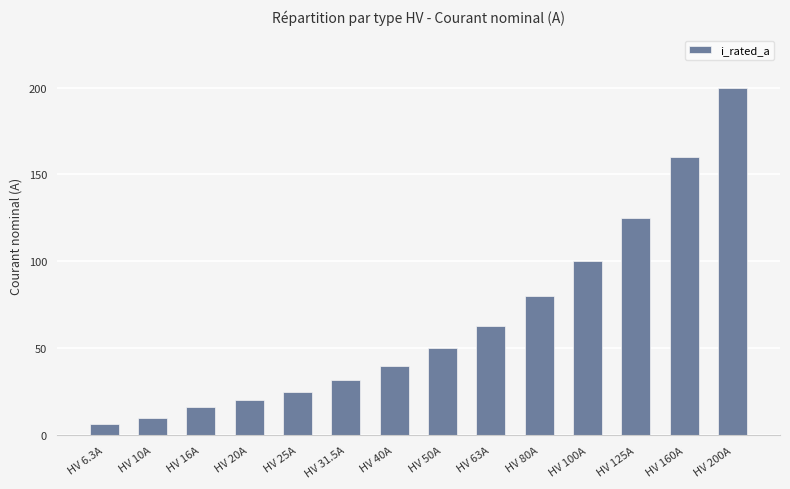

What is the approximate value at HV 10A?

10.0